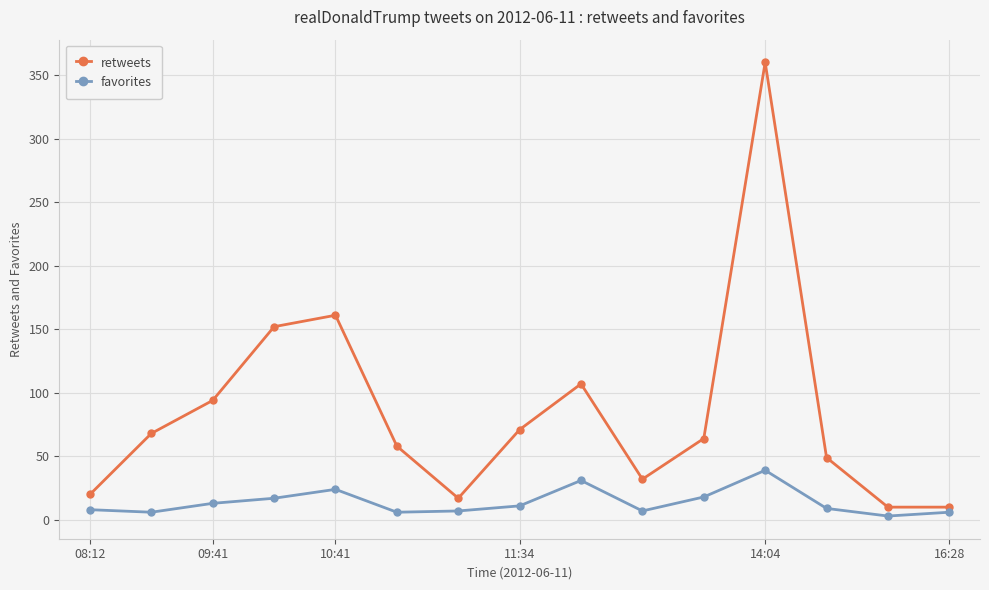

True or false: favorites and retweets intersect in this chart.

False